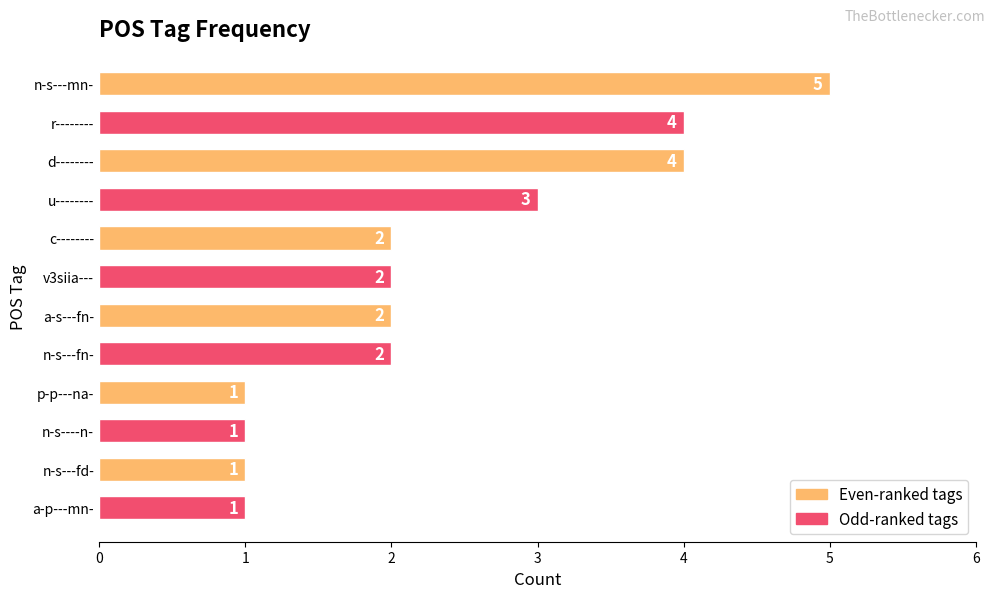

What is the average value?

2